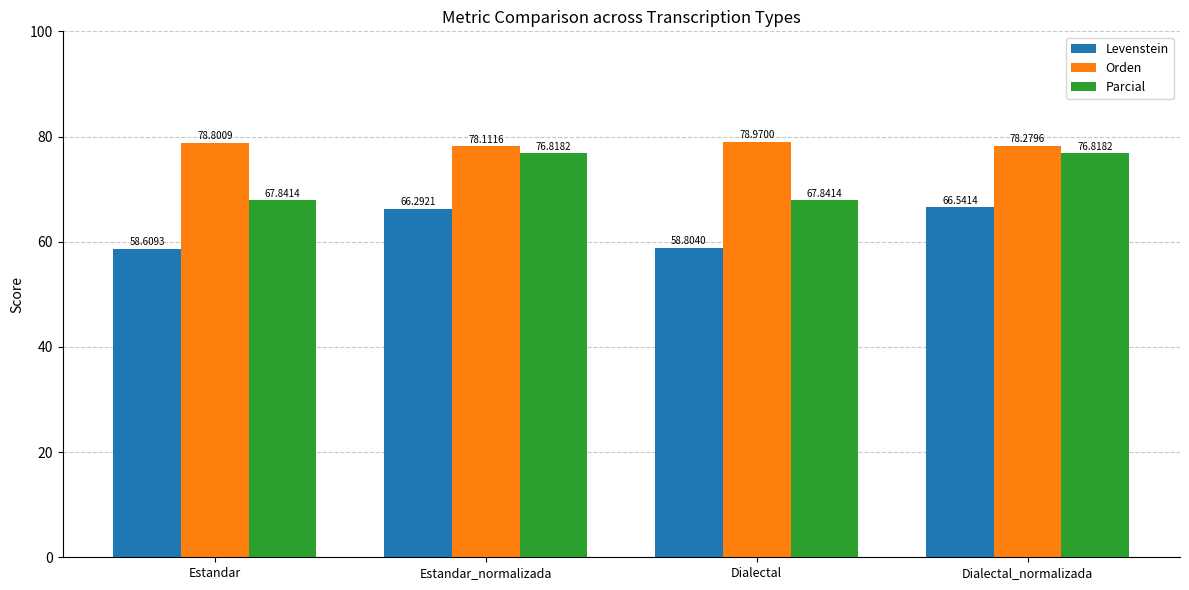

Which series has the largest total across all categories?

Orden